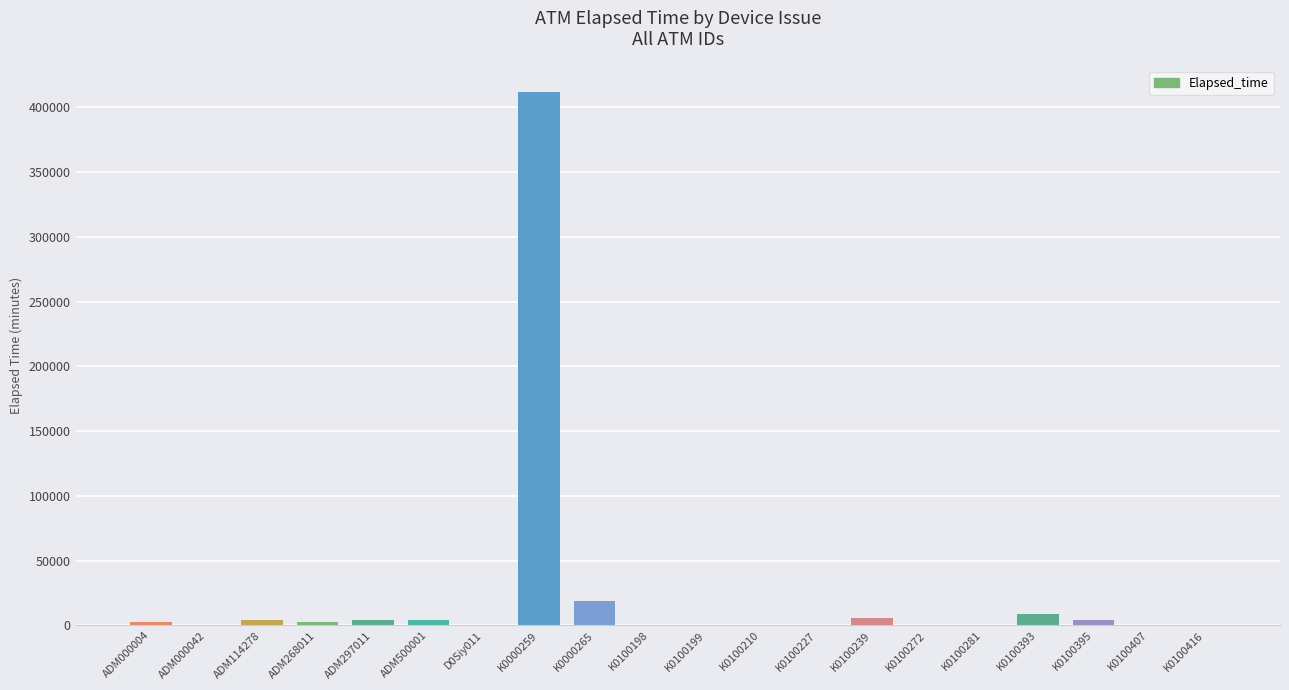

What is the difference between the values at K0000265 and K0000259?

392461